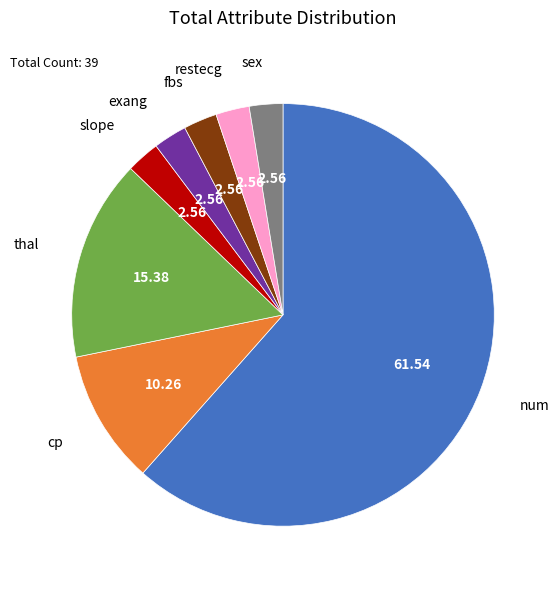

How many slices are in this pie chart?

8